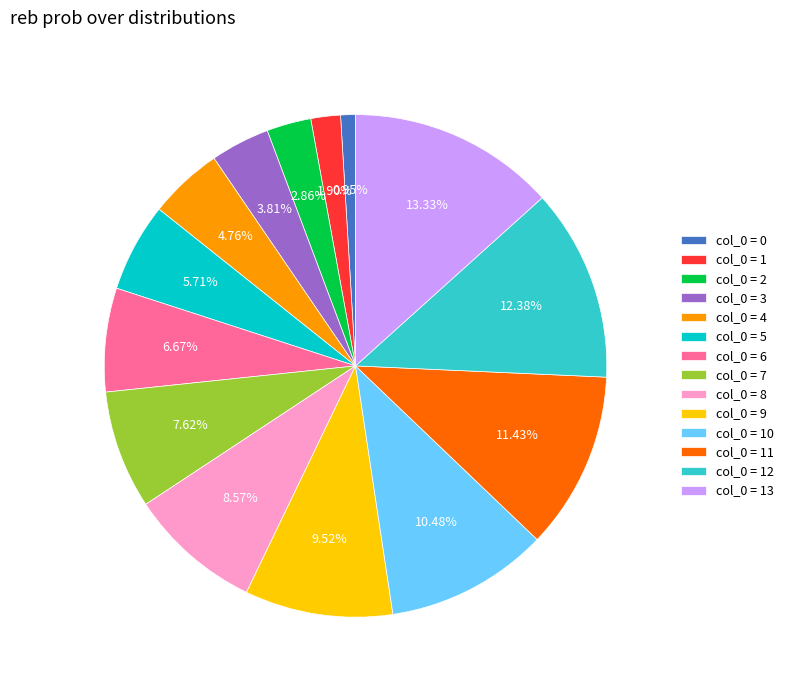

Does any single category account for the majority?

No